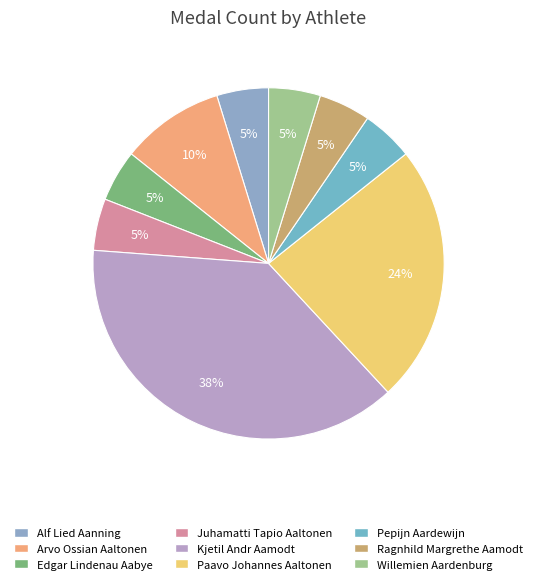

Is it true that Pepijn Aardewijn is 18% of the pie?

False